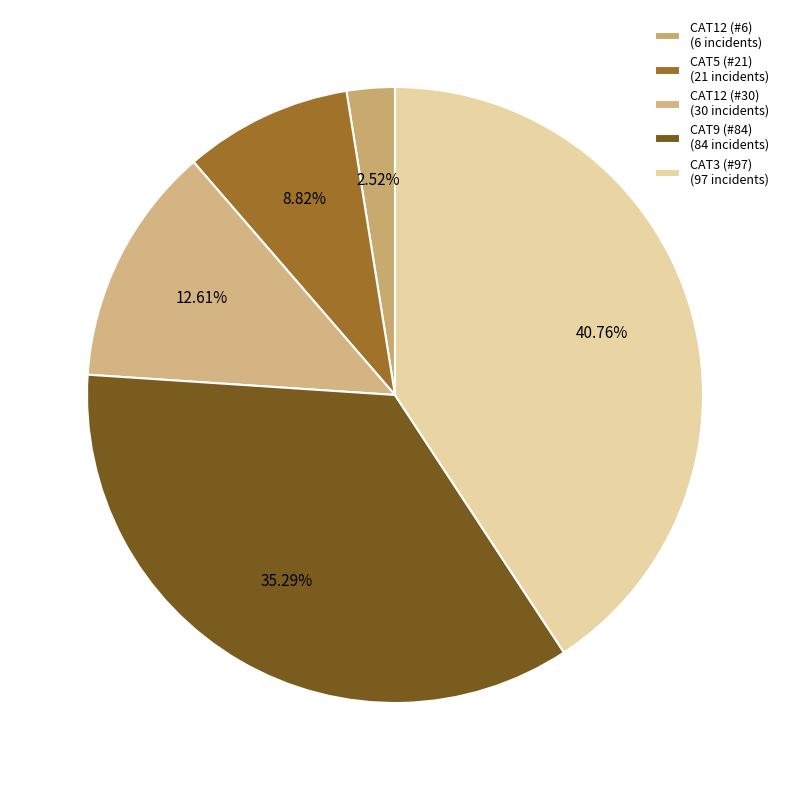

Between CAT12 (#6) and CAT3 (#97), which is larger?

CAT3 (#97)